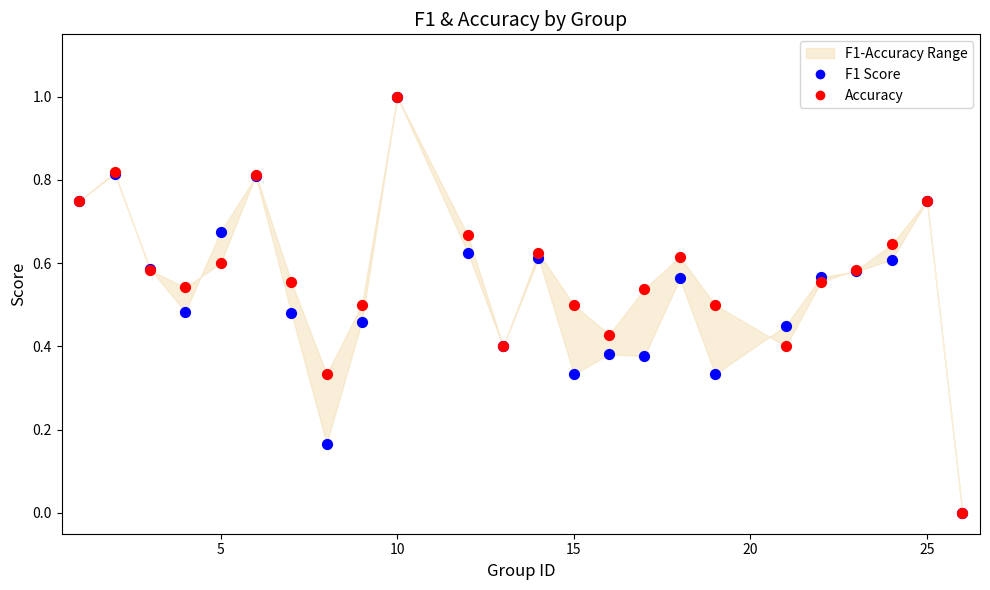

Which series has the widest spread of Y values?

F1 Score